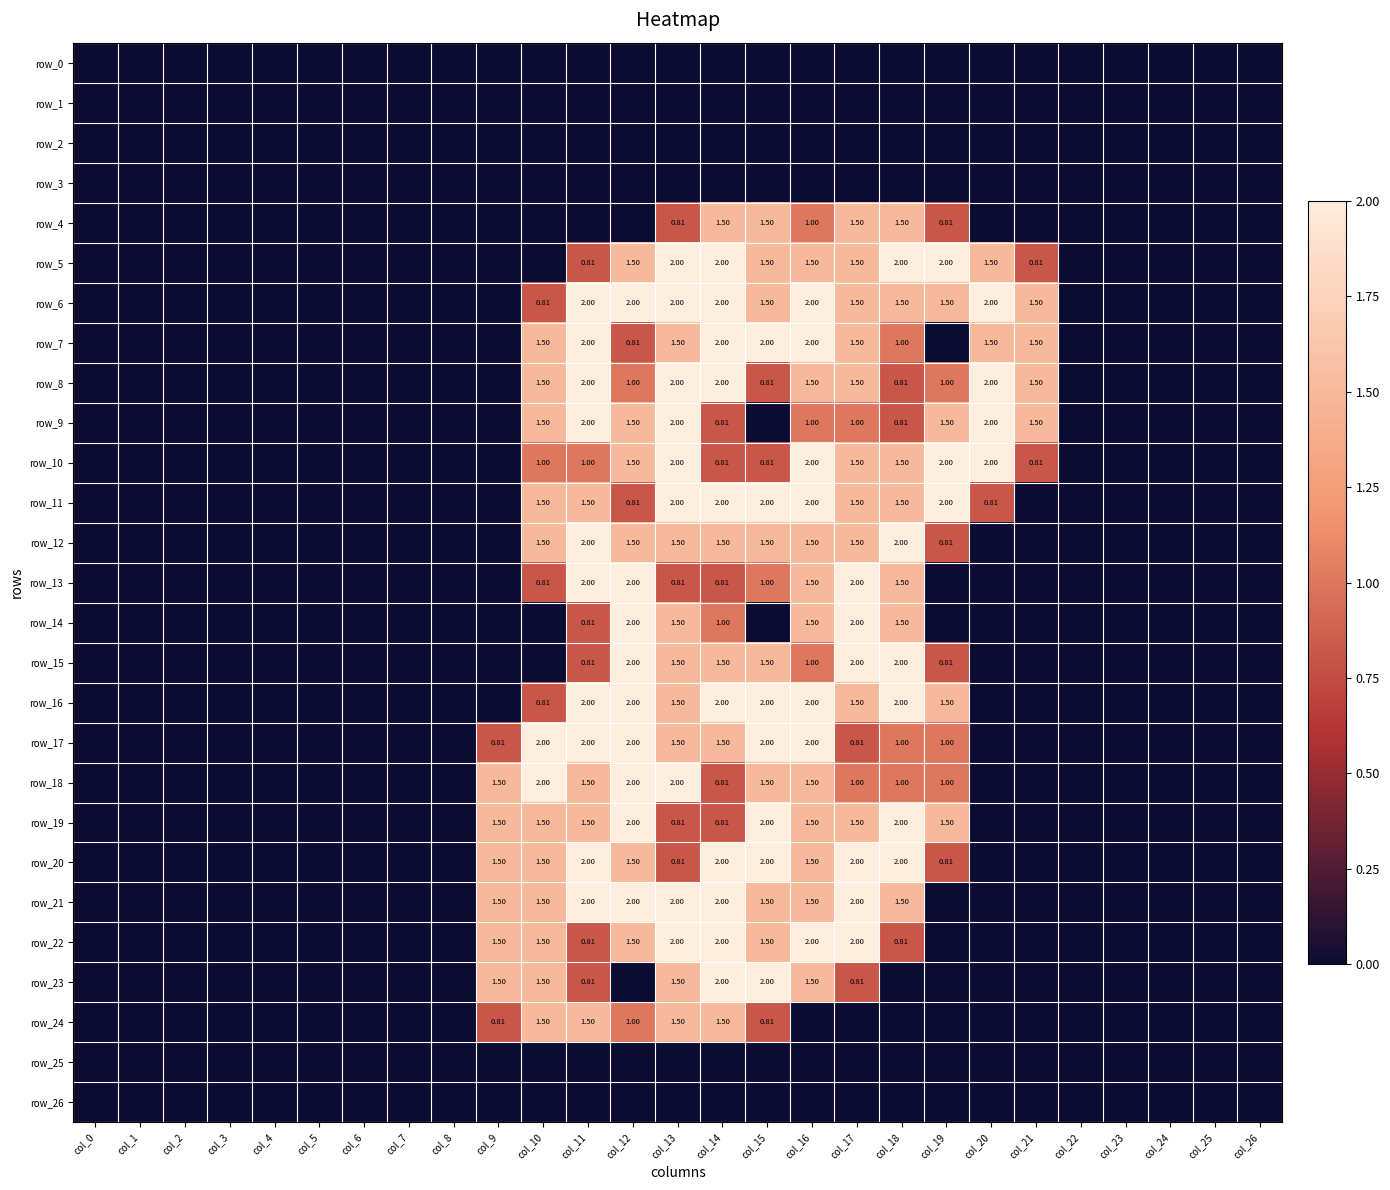

At which category is the sum across all series the highest?

col_13